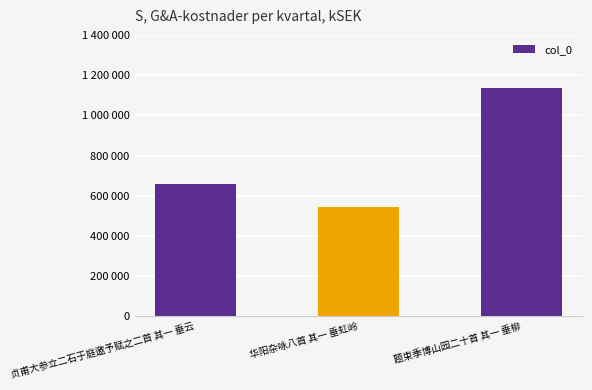

What is the change in value from 华阳杂咏八首 其一 垂虹岭 to 题束季博山园二十首 其一 垂柳?

+591260